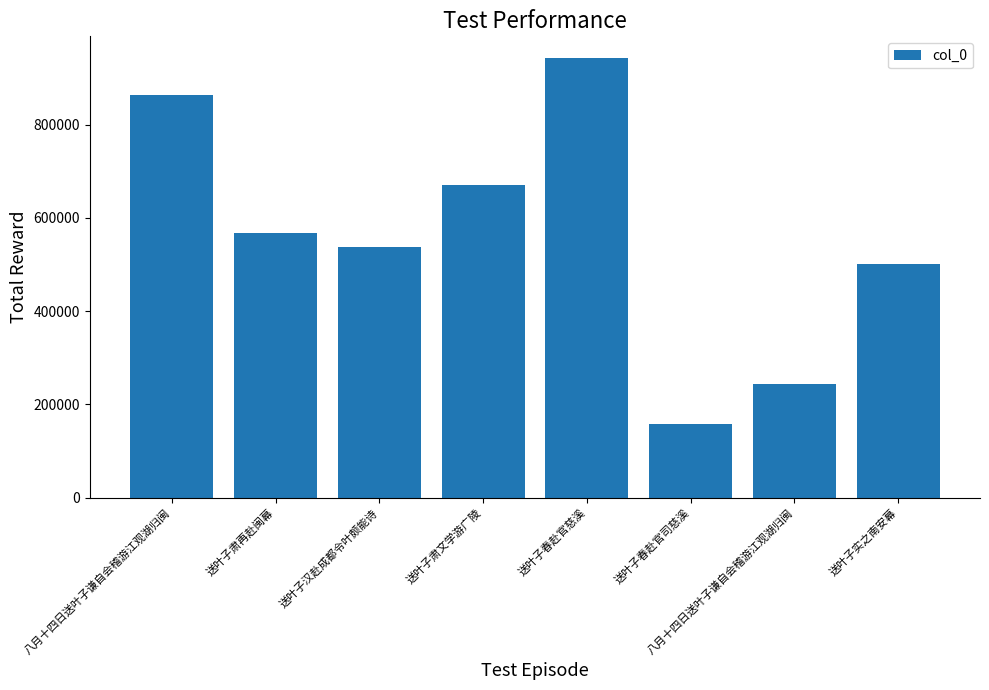

Reading left to right, list all the values displayed in this chart.

八月十四日送叶子谦自会稽游江观湖归闽=864304	送叶子肃再赴闽幕=567670	送叶子汉赴成都令叶颇能诗=538251	送叶子肃文学游广陵=669343	送叶子春赴官慈溪=942061	送叶子春赴官司慈溪=158745	八月十四日送叶子谦自会稽游江观湖归闽=243089	送叶子实之南安幕=501553